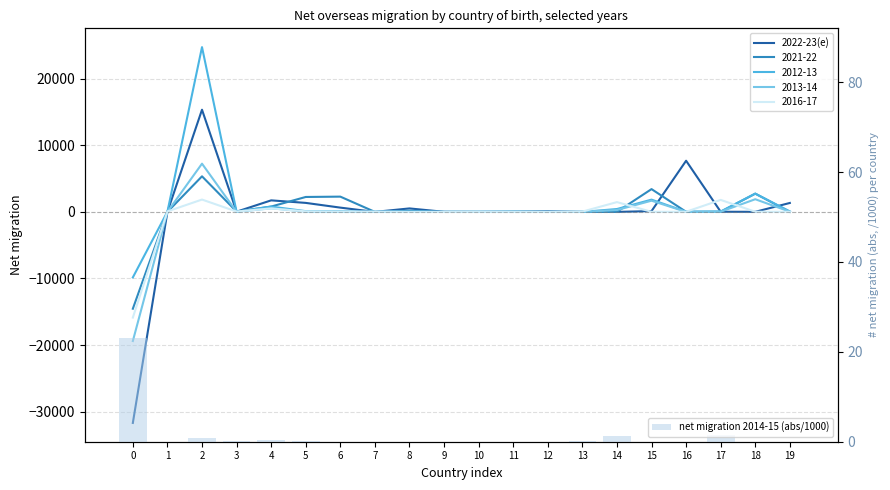

Reading left to right, what are all the values shown in this chart?

2022-23(e): 0=-31690.0	1=0.0	2=15340.0	3=30.0	4=1730.0	5=1350.0	6=640.0	7=0.0	8=520.0	9=10.0	10=0.0	11=0.0	12=90.0	13=0.0	14=0.0	15=120.0	16=7680.0	17=20.0	18=10.0	19=1340.0
net migration 2014-15 (abs/1000): 0=23.0	1=0.0	2=0.9	3=0.1	4=0.4	5=0.1	6=0.0	7=0.0	8=0.0	9=0.0	10=0.0	11=0.0	12=0.0	13=0.2	14=1.3	15=0.0	16=0.0	17=1.5	18=0.0	19=0.0